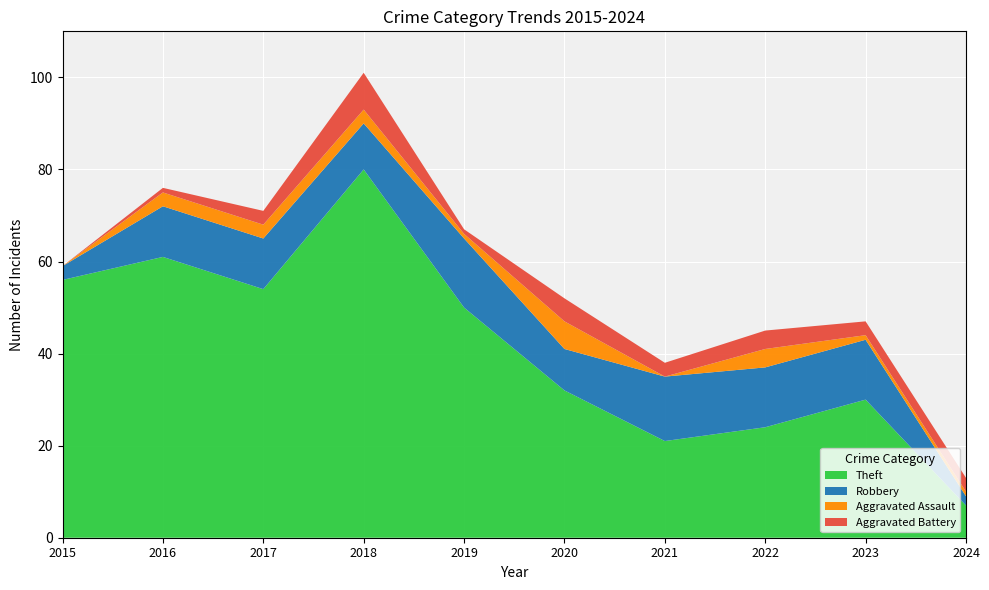

What is the total value across all series at 2022?

124.5